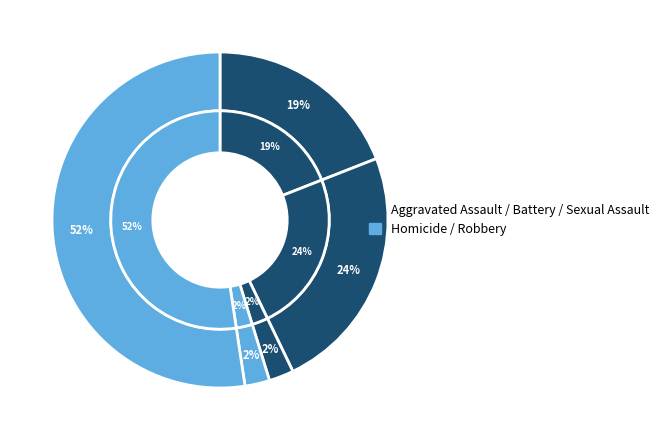

How many slices are in this pie chart?

5